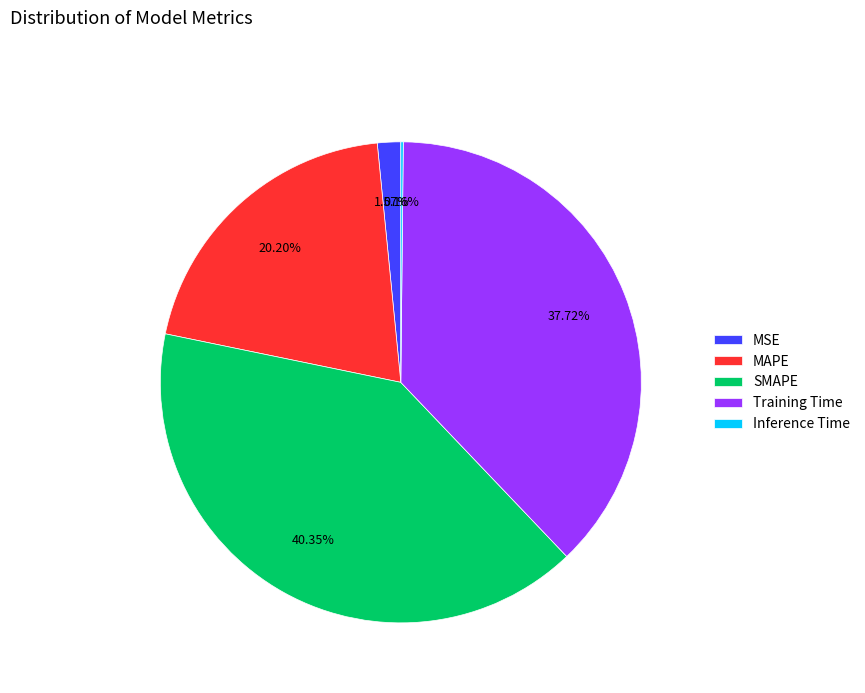

Which has a higher value, MSE or Training Time?

Training Time